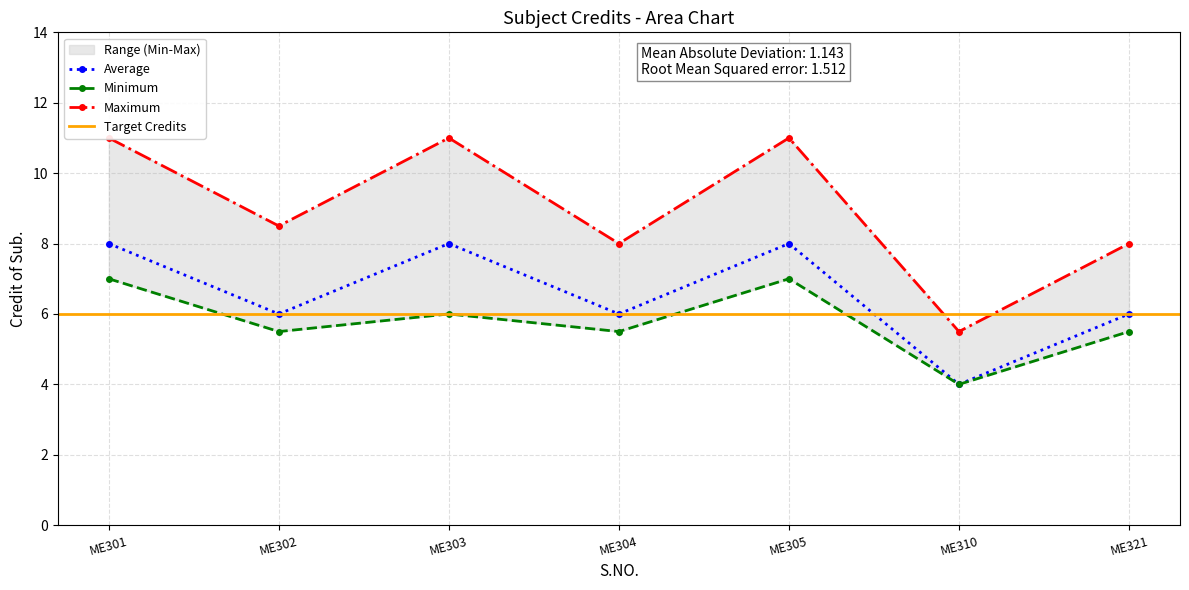

Does the chart have visible grid lines?

Yes